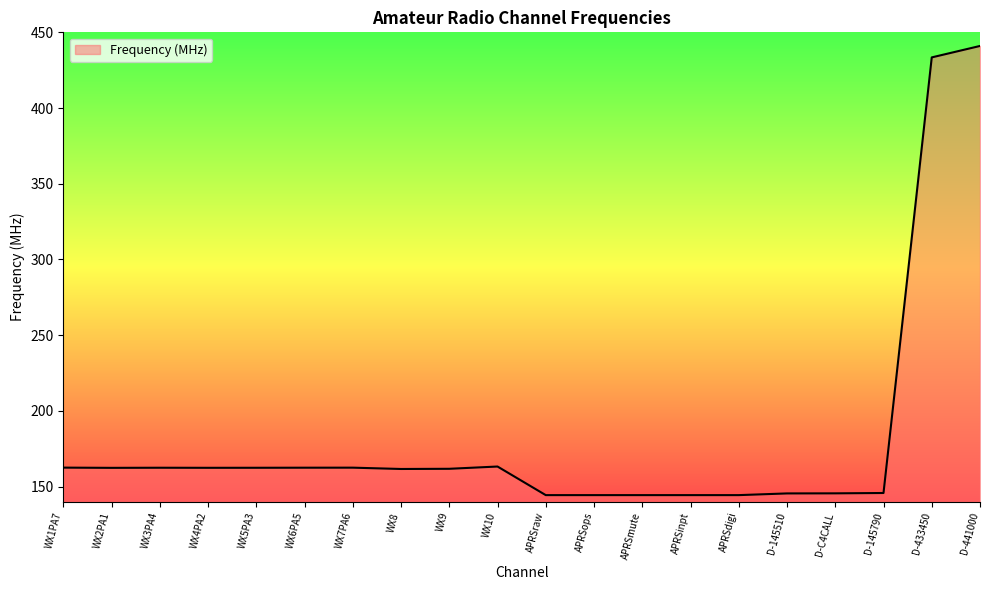

At which label does the data first exceed 162?

WX1PA7